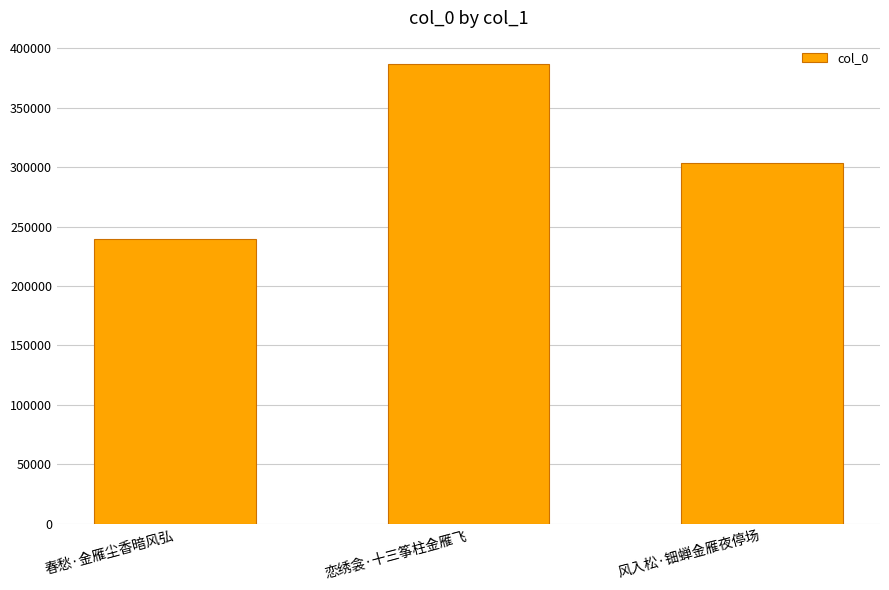

Does the chart contain any negative values?

No